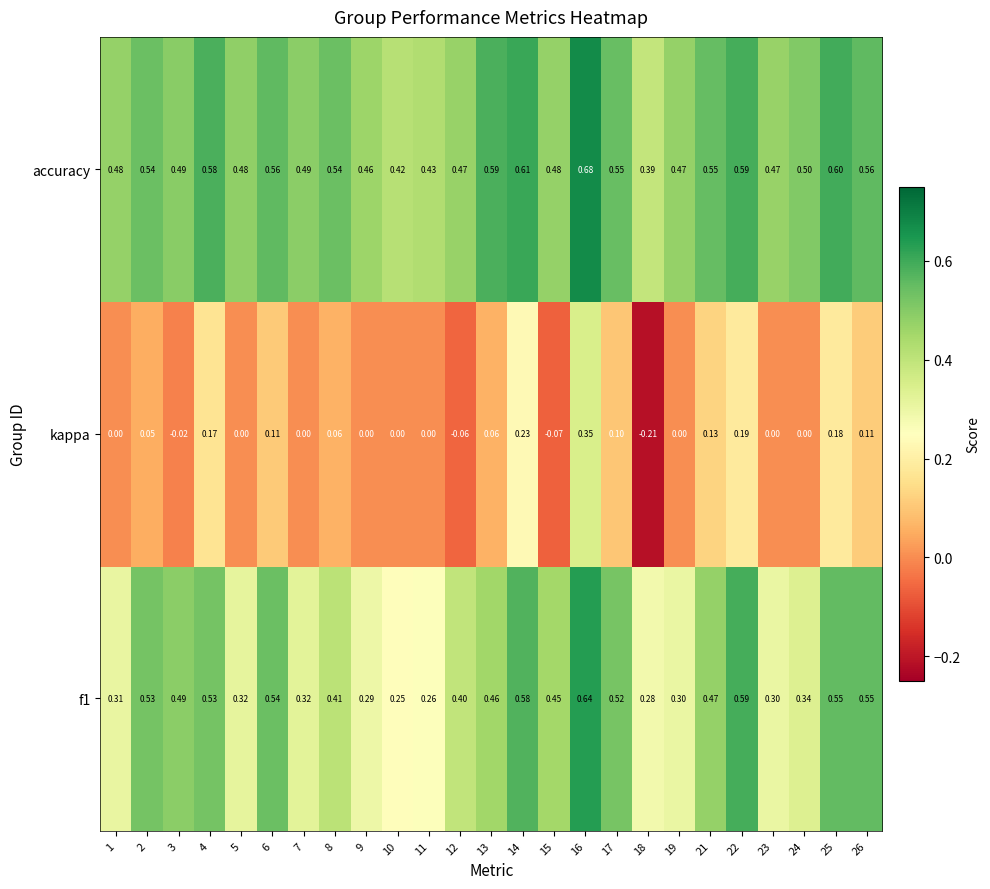

Which series has the largest range (max minus min)?

kappa